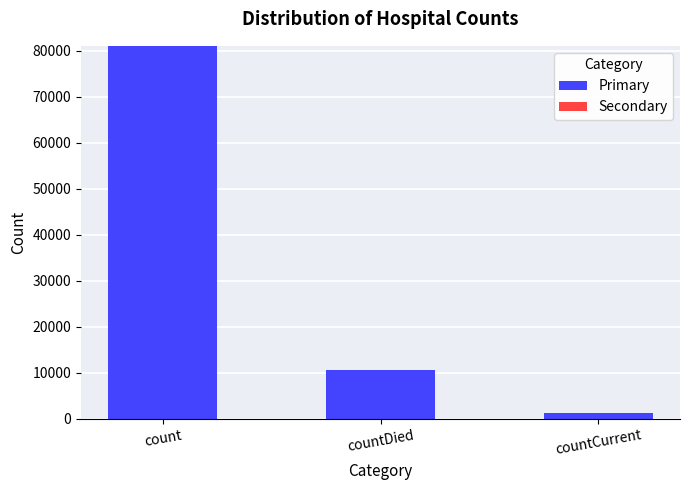

List the labels in order of value, largest first.

count, countDied, countCurrent